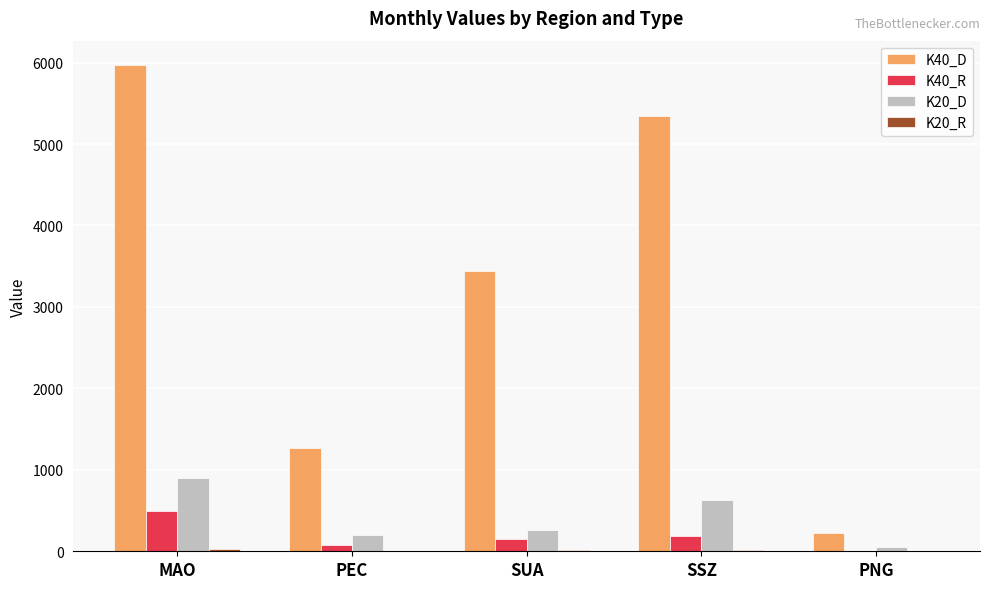

Which category has the highest value in the K40_D series?

MAO